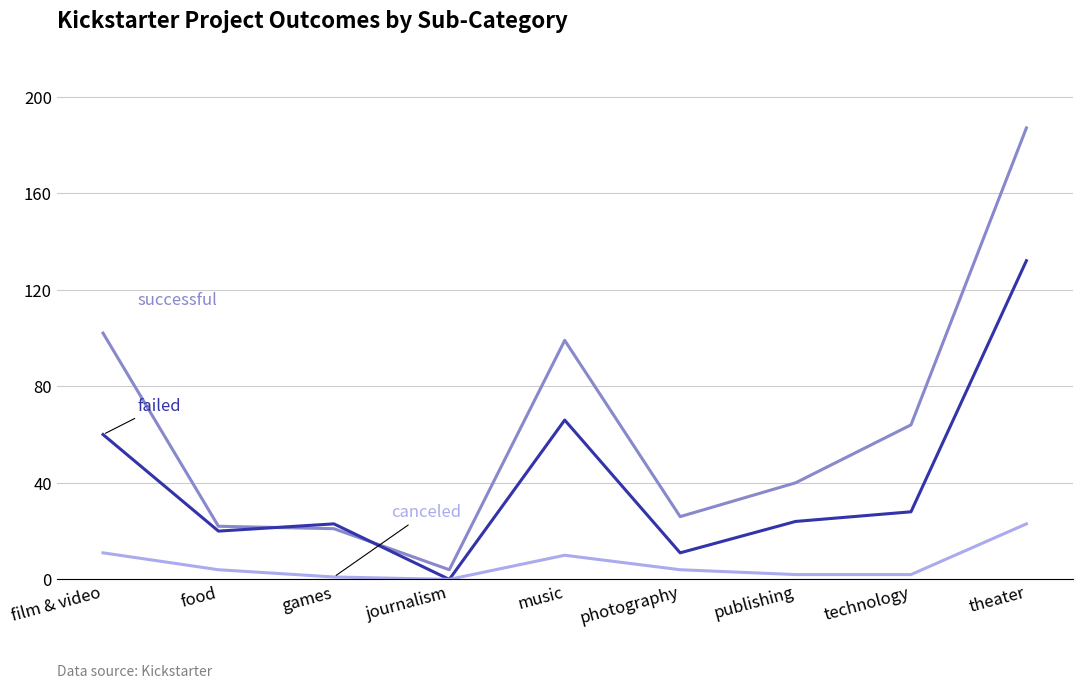

What is the difference between the highest and lowest values at theater?

164